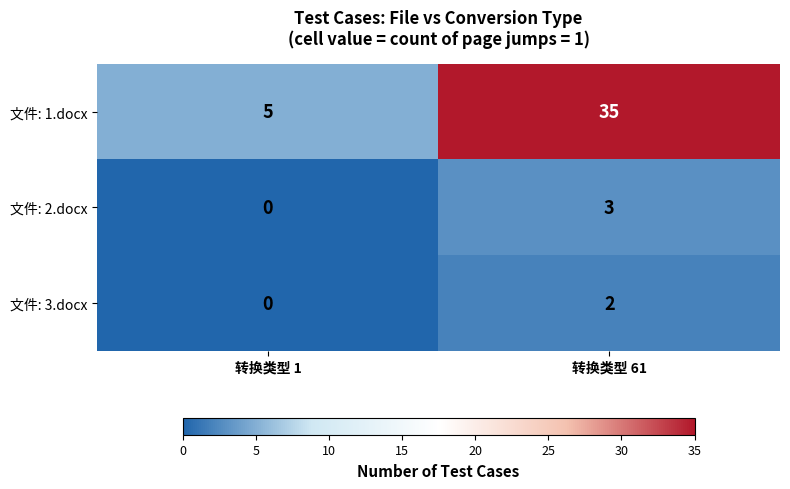

At which label is 文件: 3.docx closest to 1?

转换类型 1